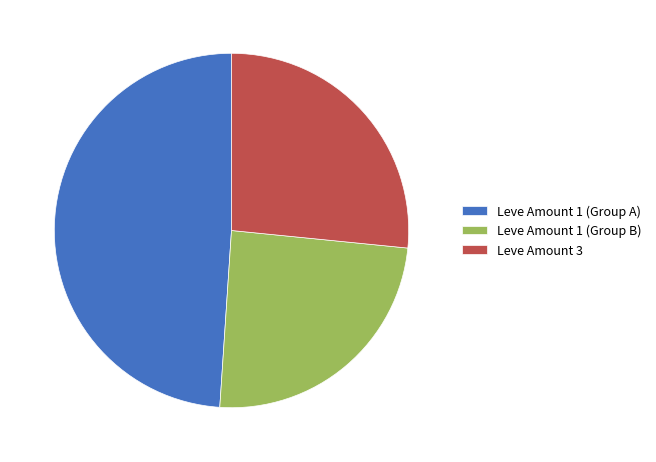

Is the sum of Leve Amount 1 (Group B) and Leve Amount 3 greater than half?

Yes